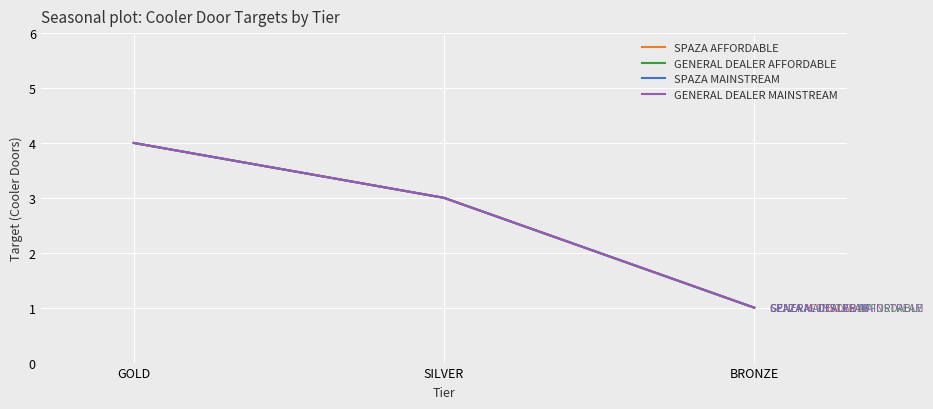

Rank the series at SILVER from highest to lowest value.

SPAZA AFFORDABLE, GENERAL DEALER AFFORDABLE, SPAZA MAINSTREAM, GENERAL DEALER MAINSTREAM